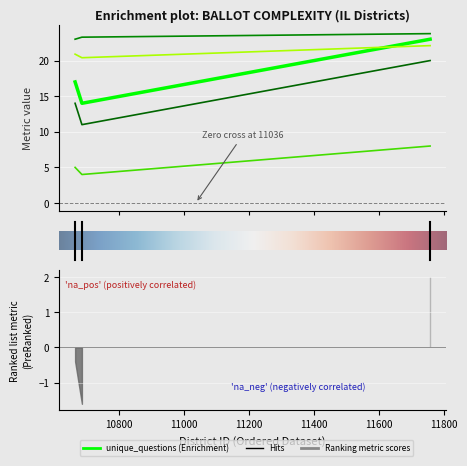

Reading left to right, transcribe all the data shown in this chart.

unique_questions: 17.0	14.0	23.0
avg_words_per_question: 23.0	23.3	23.8
races: 14.0	11.0	20.0
competitive_races: 5.0	4.0	8.0
flesch_kincaid_grade: 20.9	20.4	22.1